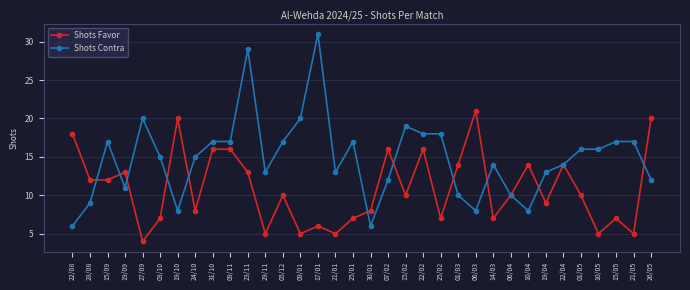

At which category does Shots Contra reach its first local valley?

19/09